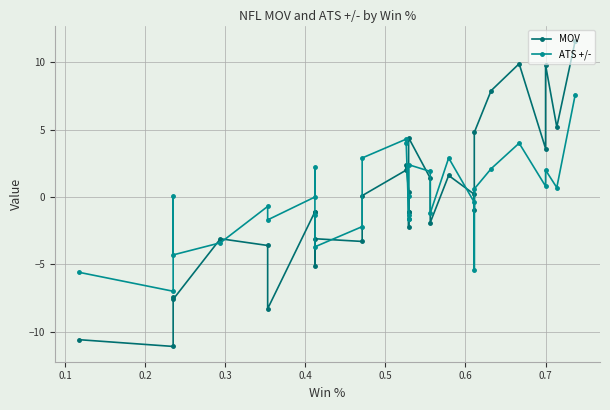

Which series has the largest total across all categories?

ATS +/-